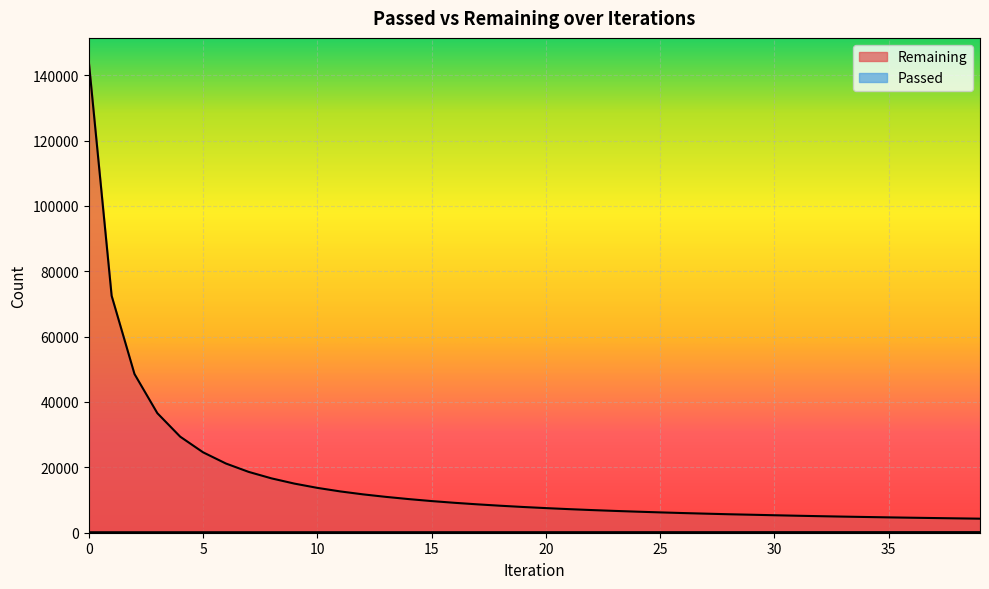

How many data points in Passed are above 161?

19